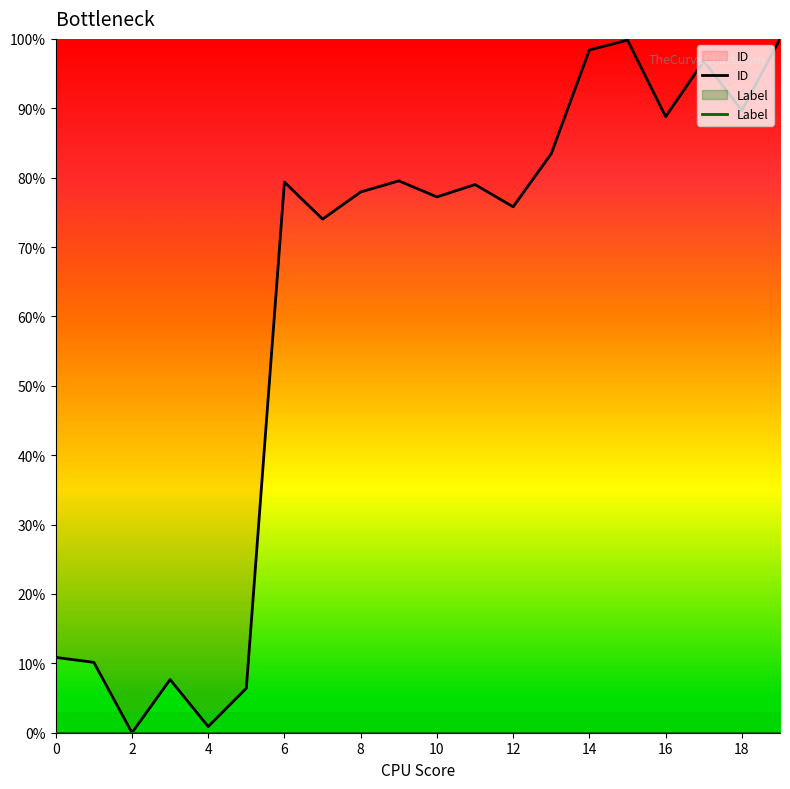

At which label is the value closest to 50?

7